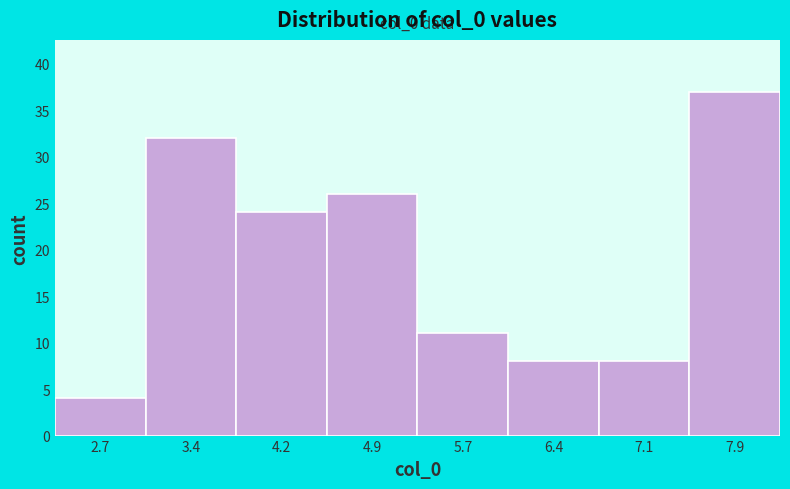

Which range on the x-axis has the tallest bar?

7.5 to 8.2